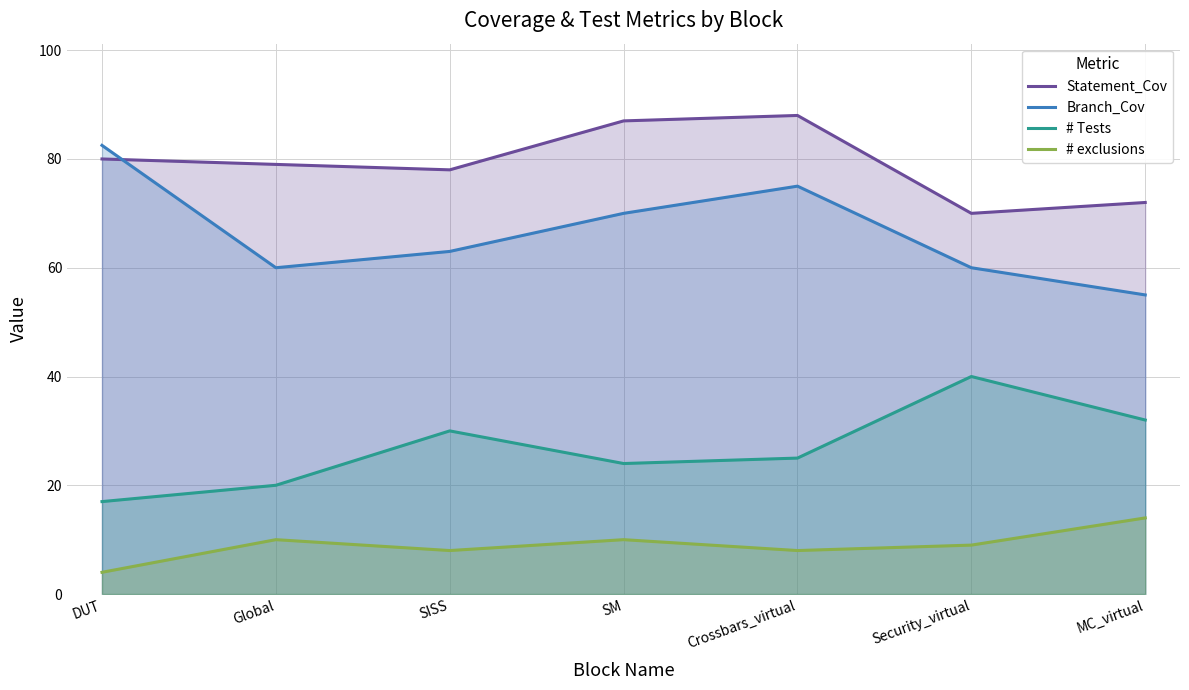

At how many categories does at least one series exceed 33?

7